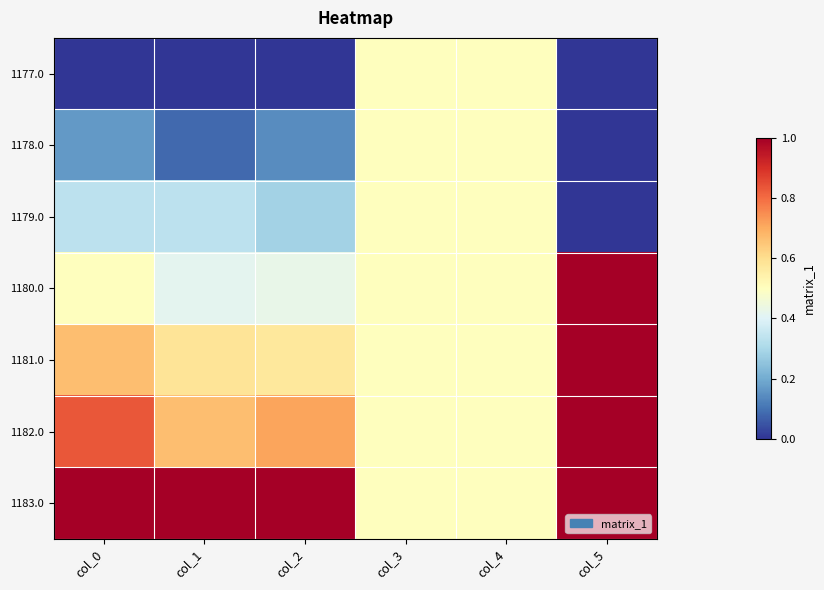

Reading left to right, what are all the values shown in this chart?

1177.0: col_0=0.0	col_1=0.0	col_2=0.0	col_3=0.5	col_4=0.5	col_5=0.0
1178.0: col_0=0.2	col_1=0.1	col_2=0.1	col_3=0.5	col_4=0.5	col_5=0.0
1179.0: col_0=0.3	col_1=0.3	col_2=0.3	col_3=0.5	col_4=0.5	col_5=0.0
1180.0: col_0=0.5	col_1=0.4	col_2=0.4	col_3=0.5	col_4=0.5	col_5=1.0
1181.0: col_0=0.7	col_1=0.6	col_2=0.6	col_3=0.5	col_4=0.5	col_5=1.0
1182.0: col_0=0.8	col_1=0.7	col_2=0.7	col_3=0.5	col_4=0.5	col_5=1.0
1183.0: col_0=1.0	col_1=1.0	col_2=1.0	col_3=0.5	col_4=0.5	col_5=1.0